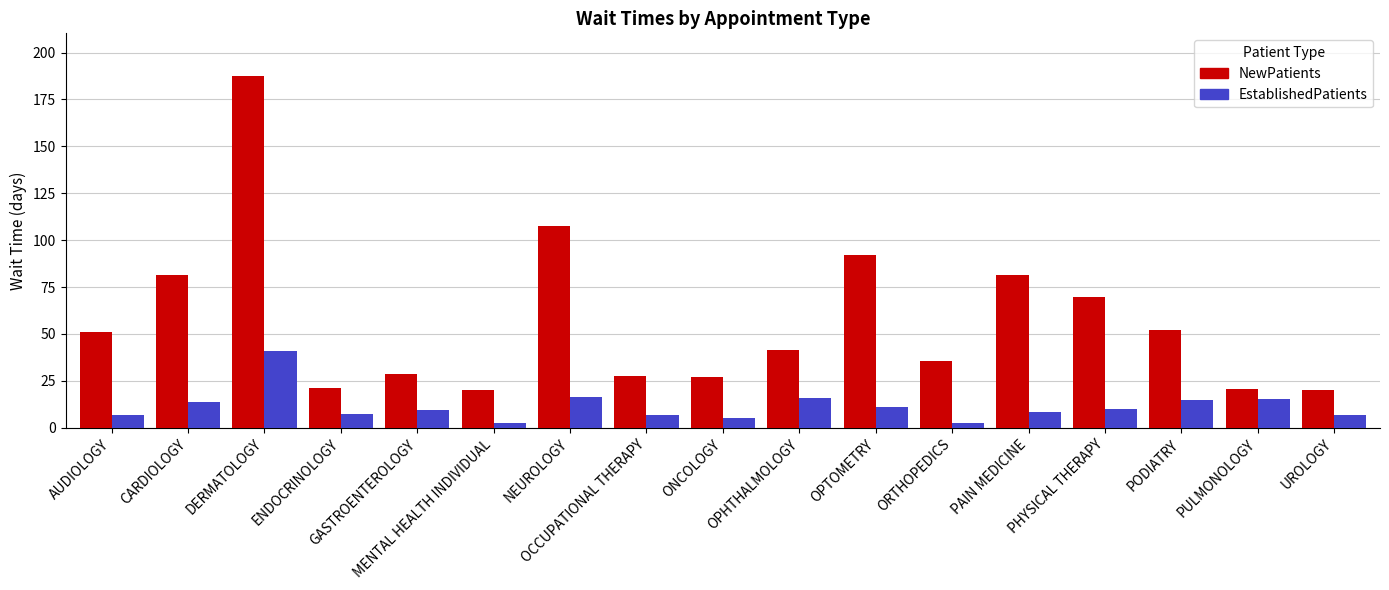

What is the label of the 8th bar from the right?

OPHTHALMOLOGY